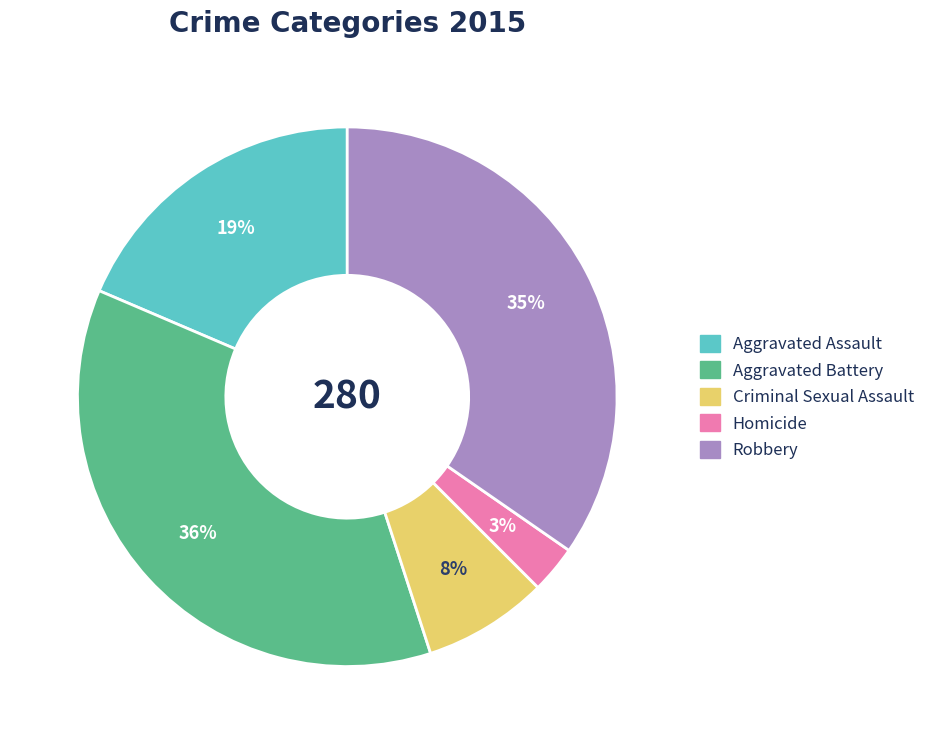

What is the largest slice in the pie chart?

Aggravated Battery